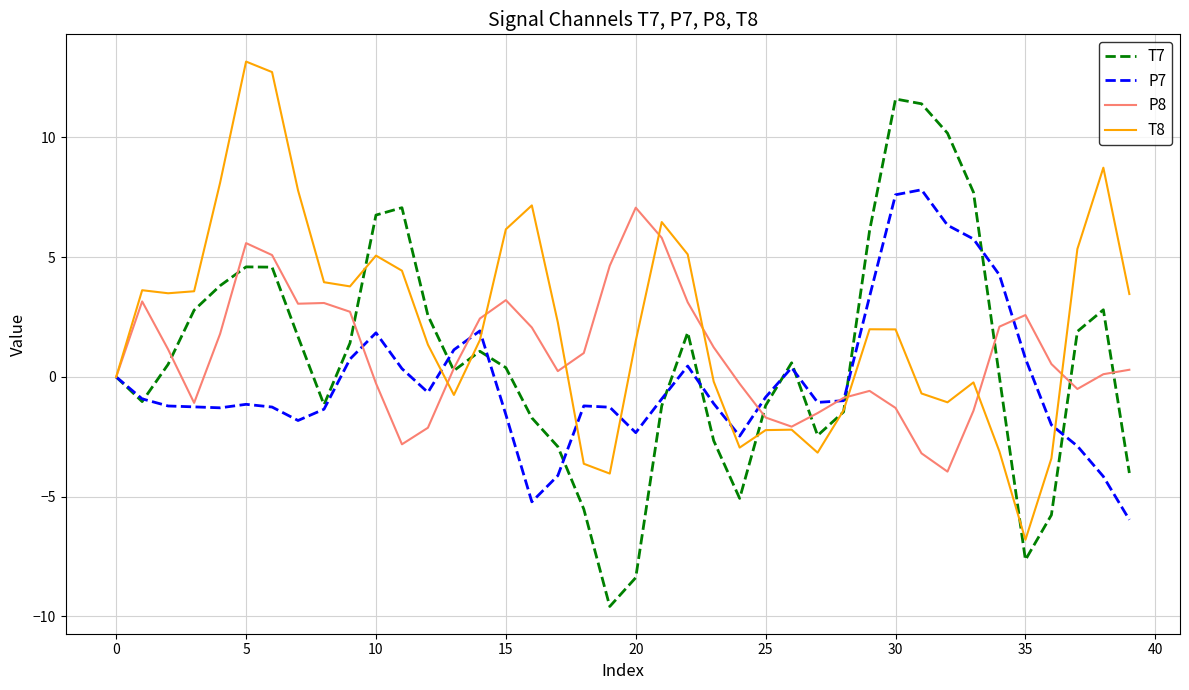

Which series has the largest total across all categories?

T8